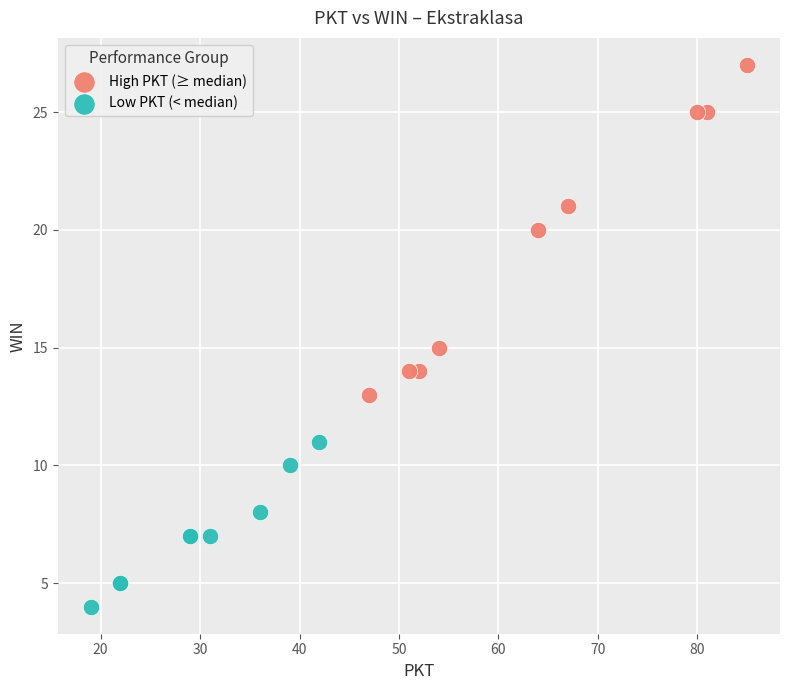

Which series contains the lowest Y value?

Low PKT (< median)